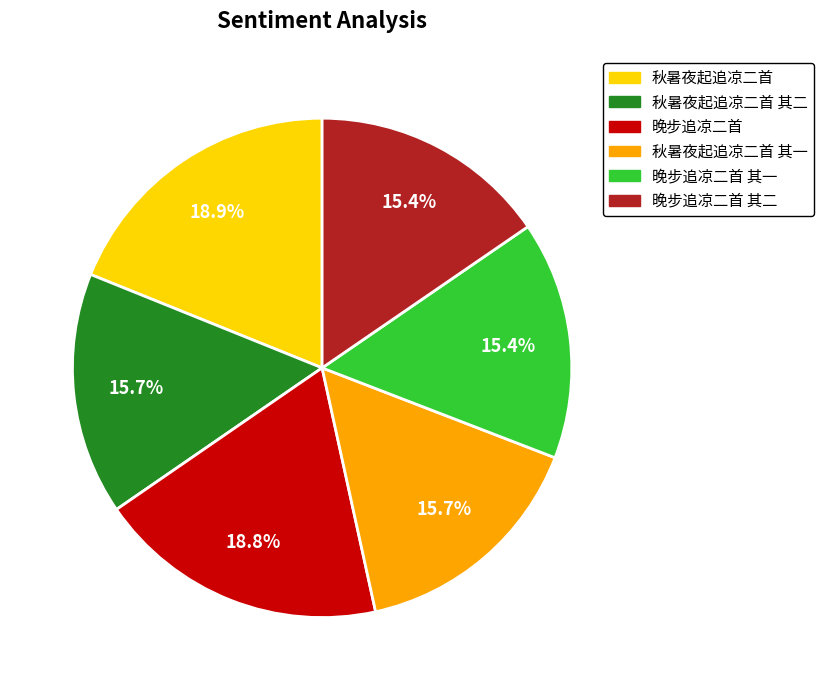

Does any single category account for the majority?

No